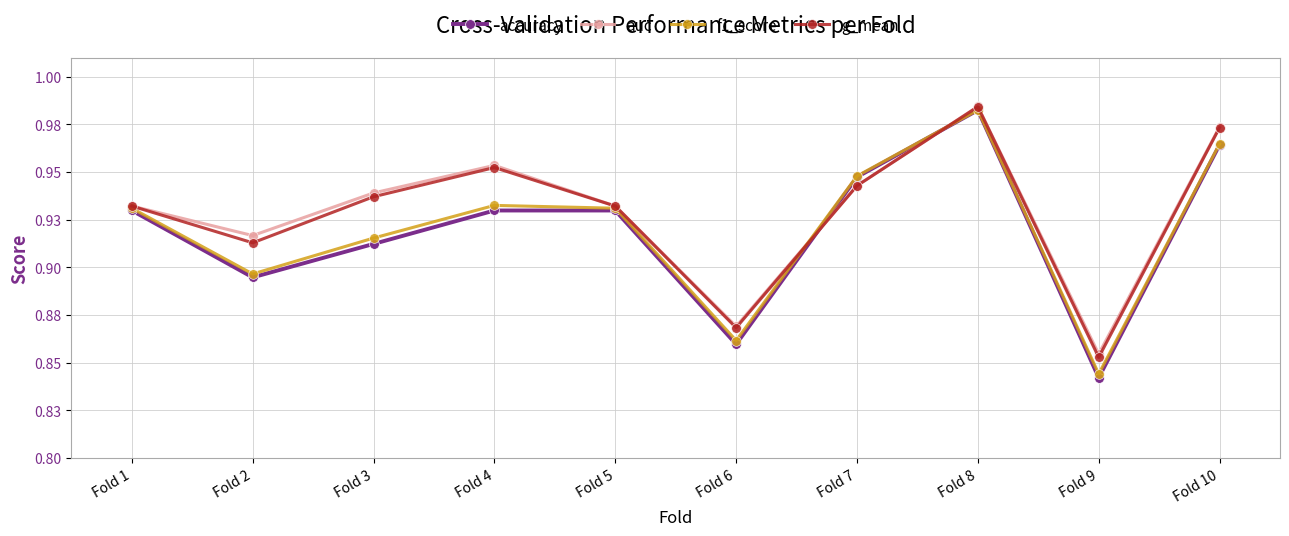

Where is g_mean nearest to the value 0?

Fold 9